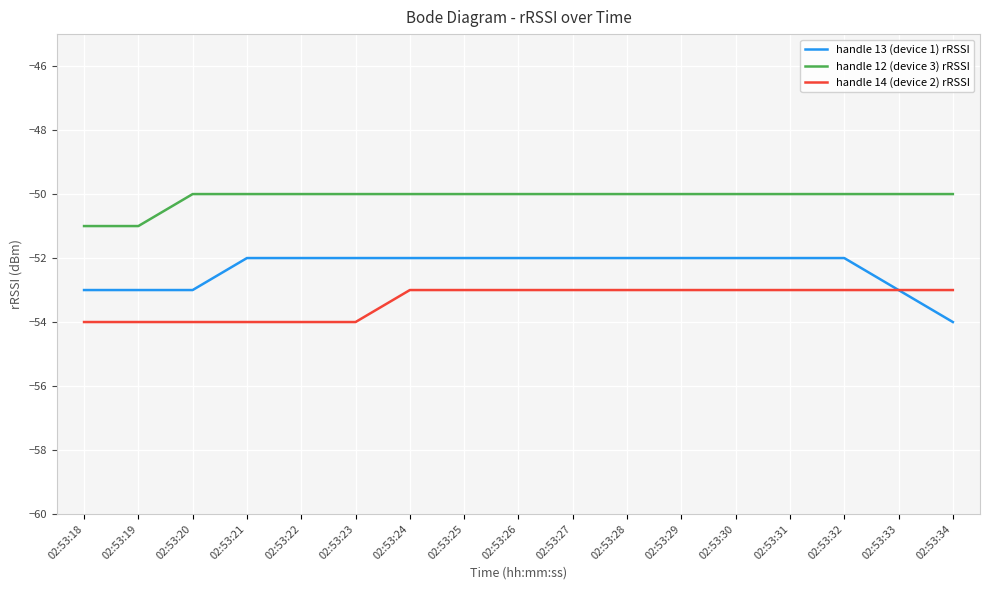

Count the handle 14 (device 2) rRSSI values in the range -54 to -53.

17